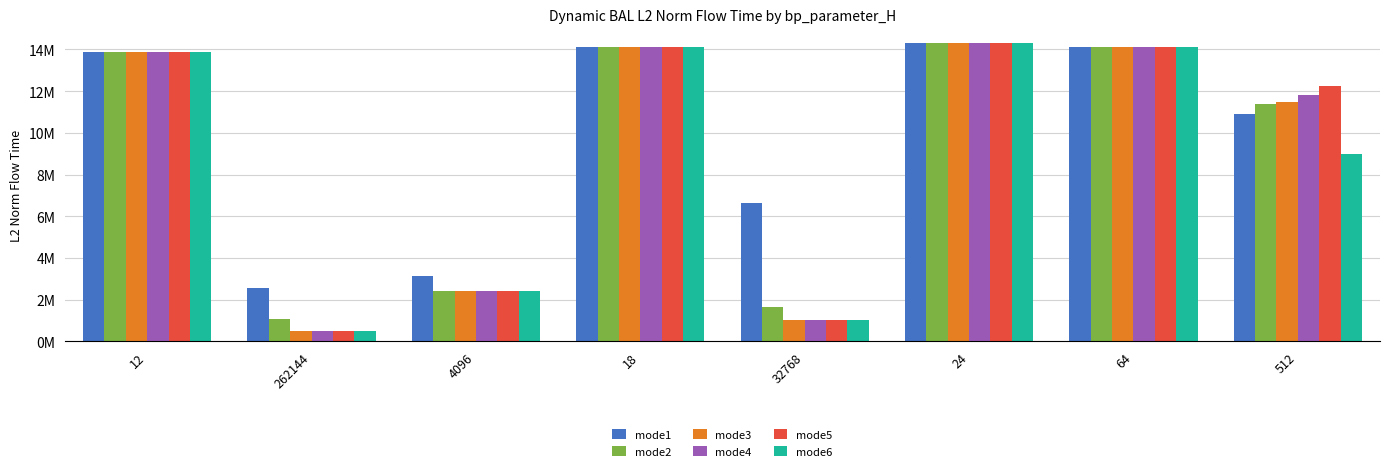

What is the value of the mode4 bar at the 5th from the left?

1027582.4